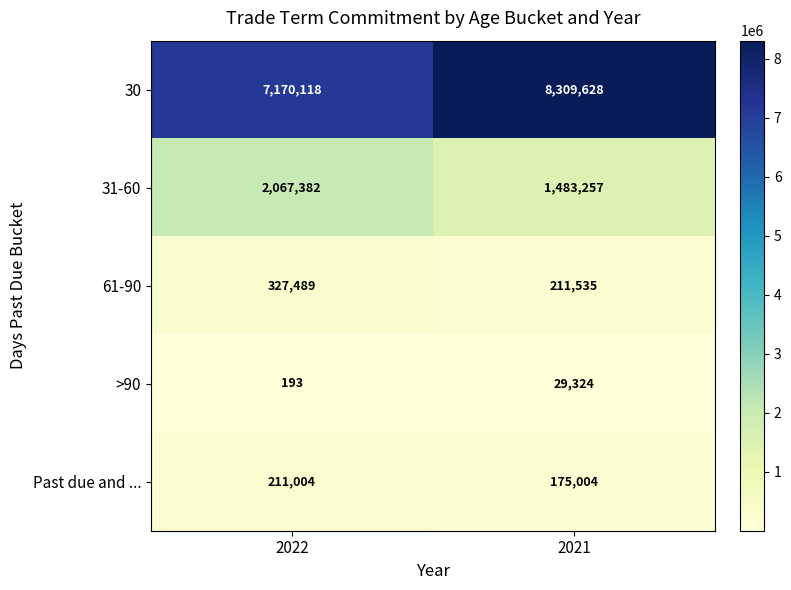

The 61-90 series shows 140794 at 2021. True or false?

False